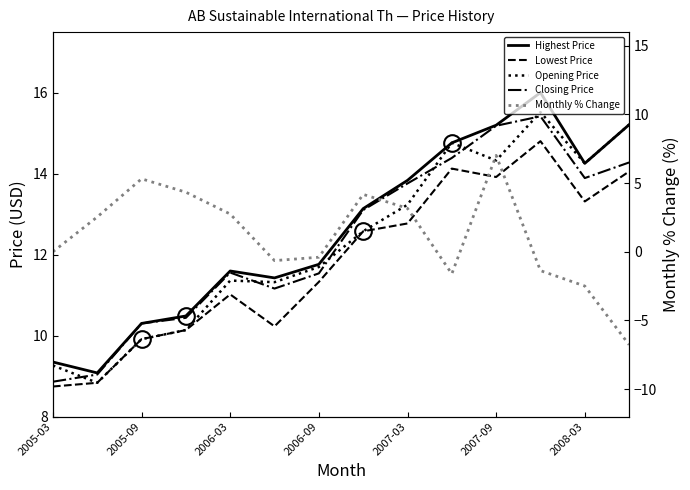

Where does the Monthly % Change series first go above 2?

2005-09